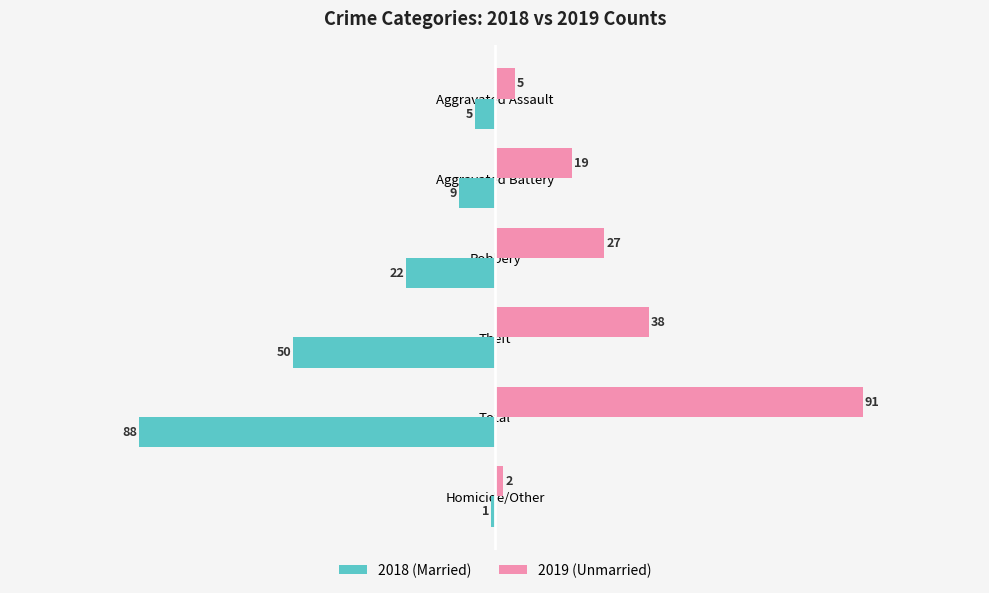

At which category is the sum across all series the highest?

Aggravated Battery